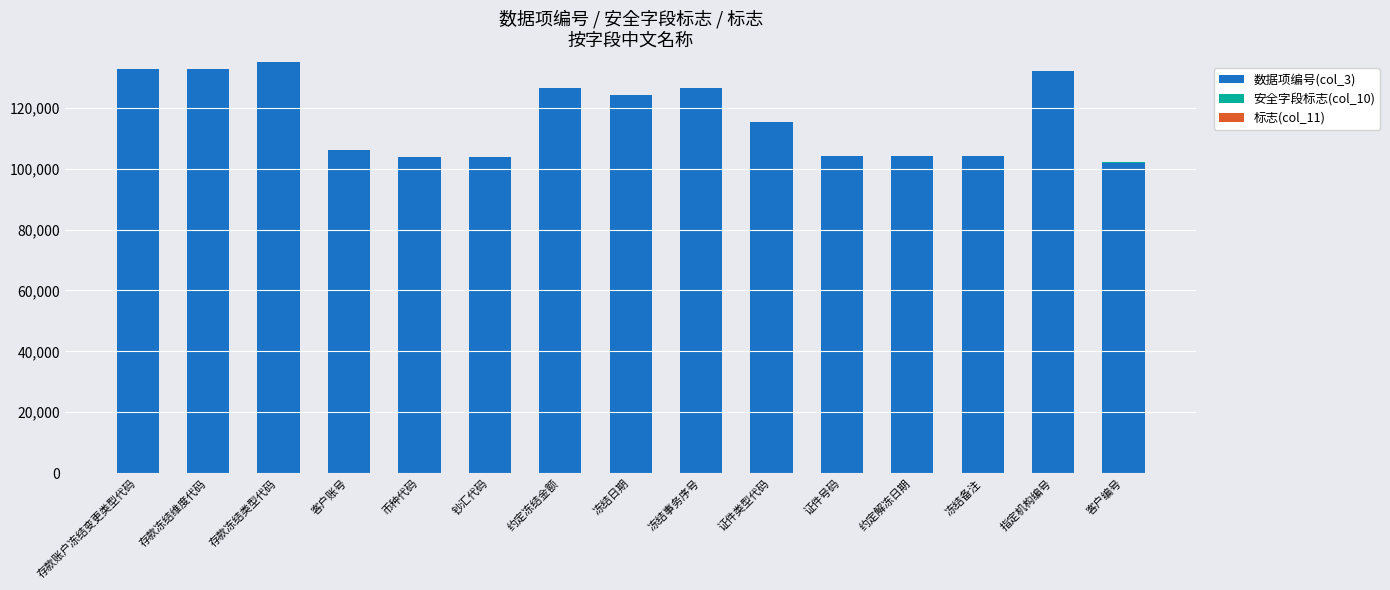

Count the number of categories in the chart.

15